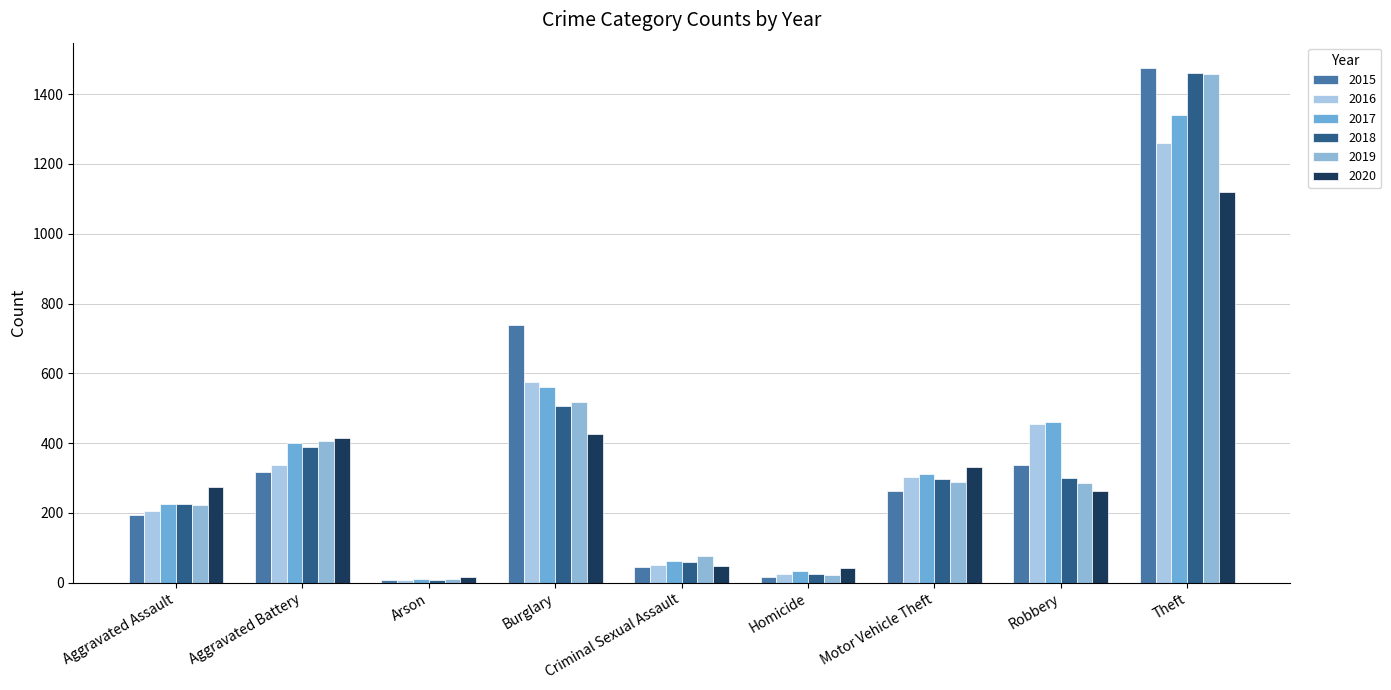

Is the value of 2016 at Homicide greater than the value of 2019 at Theft?

No